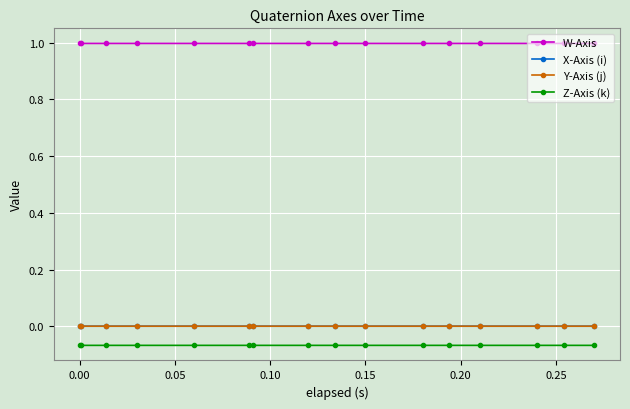

What is the value of the W-Axis point at the 8th from the left?

1.0